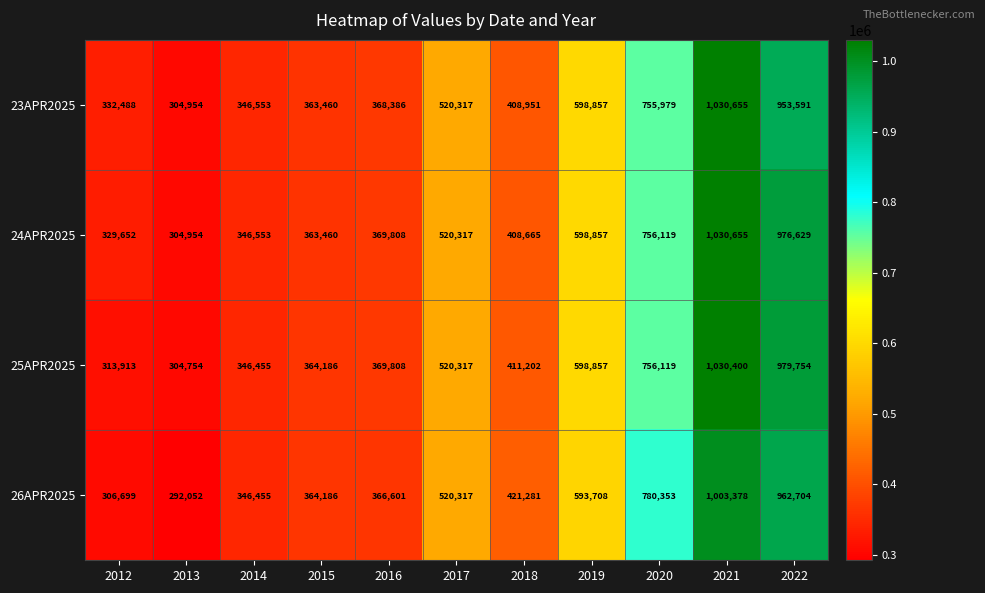

What is the total value across all series at 2013?

1206714